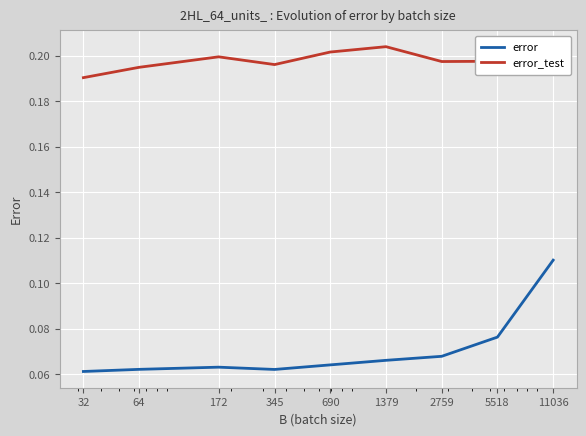

True or false: error_test and error intersect in this chart.

False